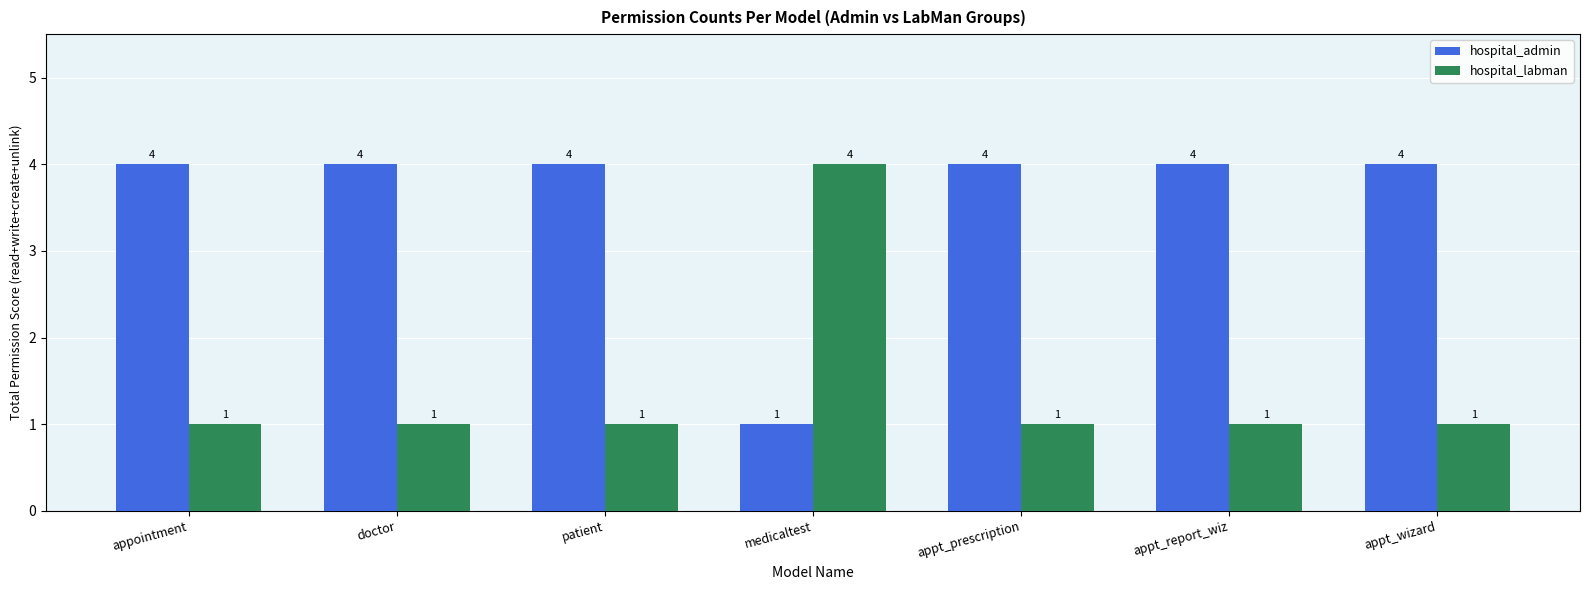

What is the difference between the highest and lowest values at patient?

3